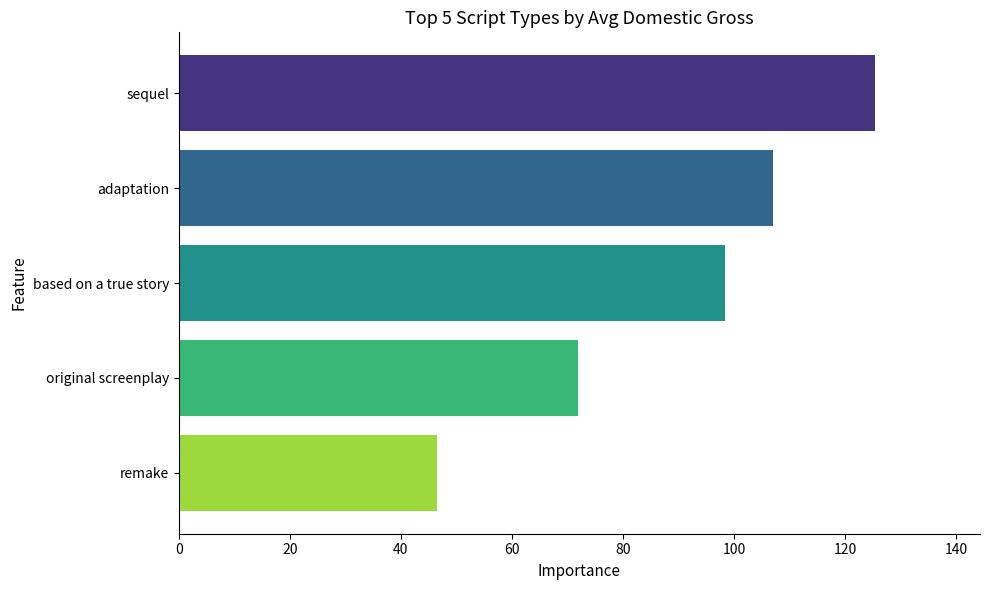

Where is the data nearest to the value 86?

based on a true story